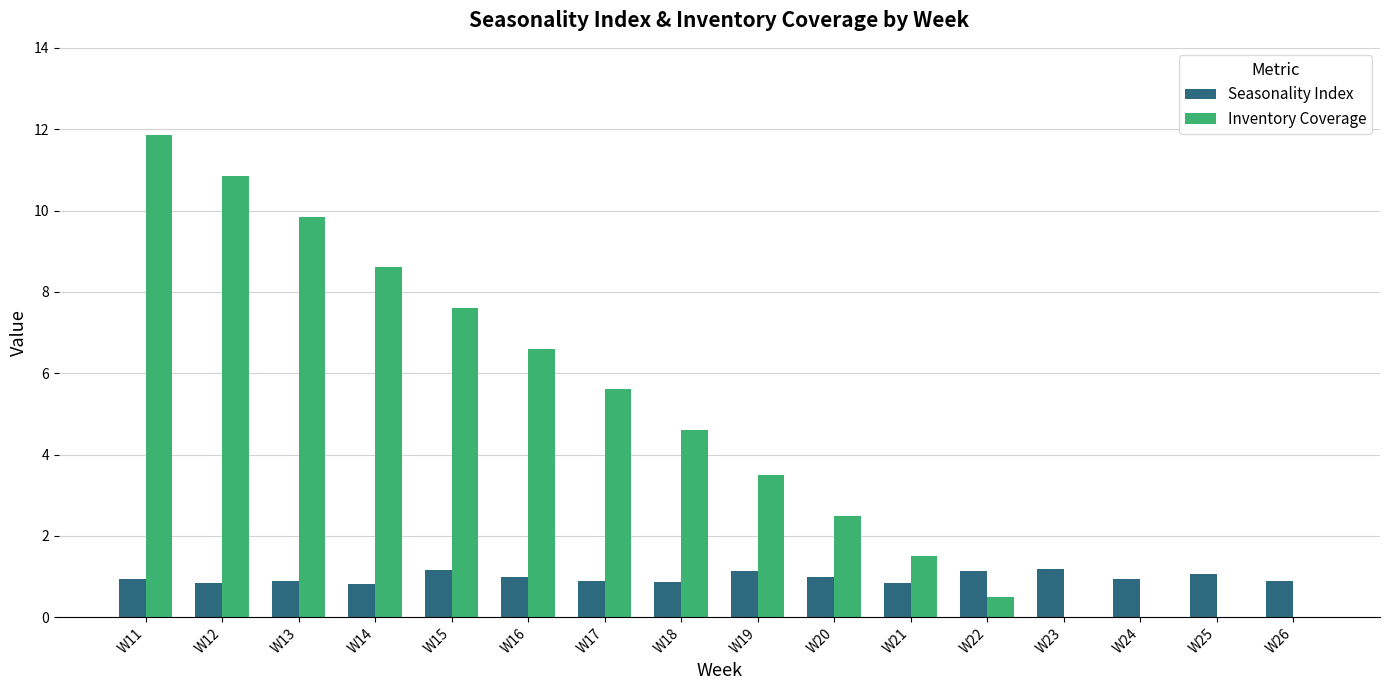

Is it true that Seasonality Index equals 0.8 at W21?

True